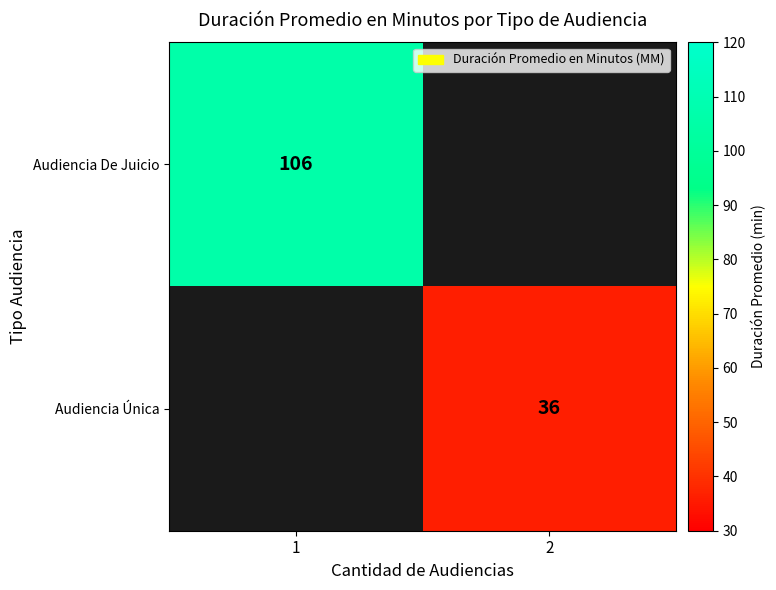

True or false: Audiencia Única has a value of 36 at 2.

True